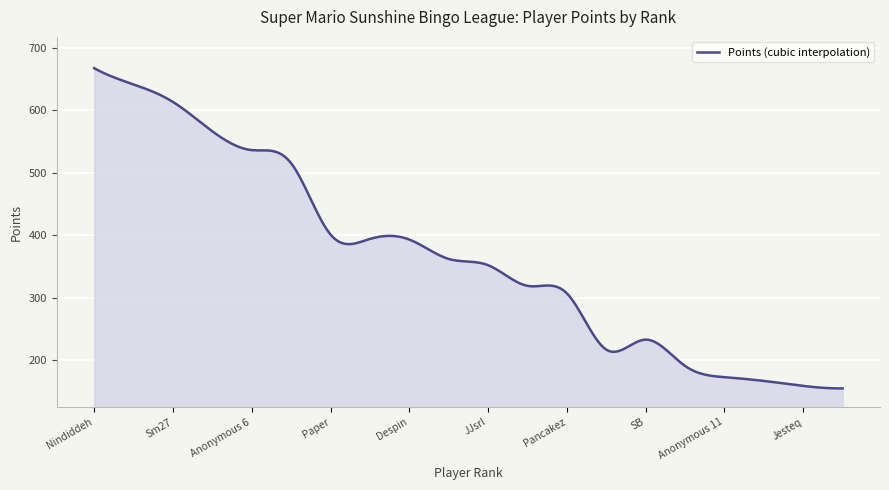

What is the maximum value shown in the chart?

667.0